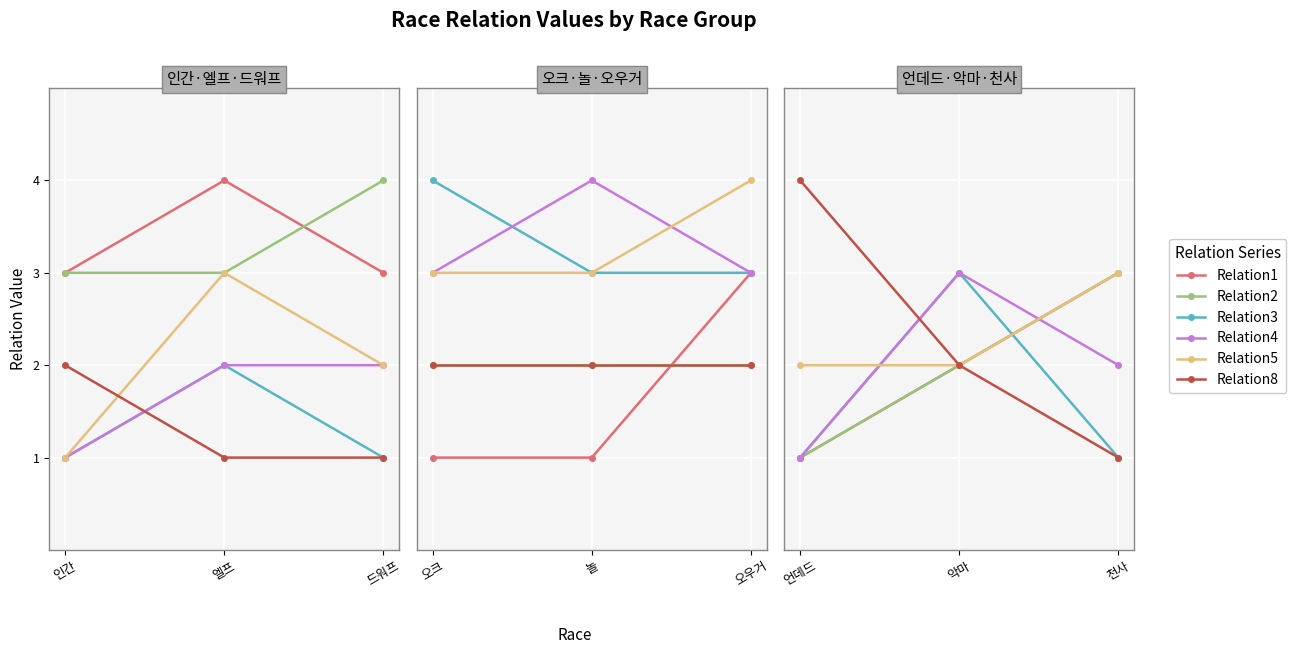

List the series in order of their peak value, lowest first.

Relation1, Relation2, Relation3, Relation4, Relation5, Relation8